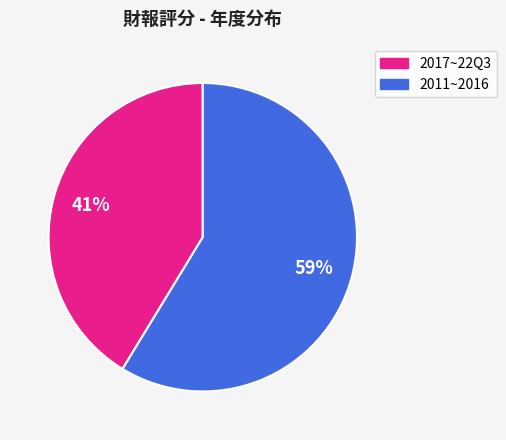

Does any single category account for the majority?

Yes